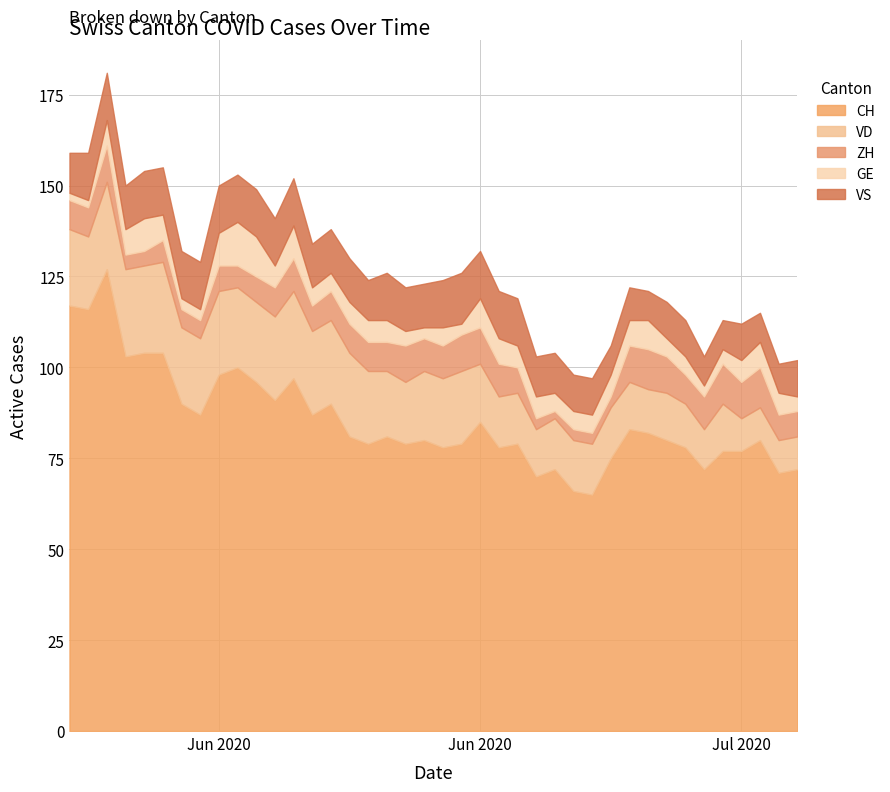

What is the approximate value of VS at 3?

12